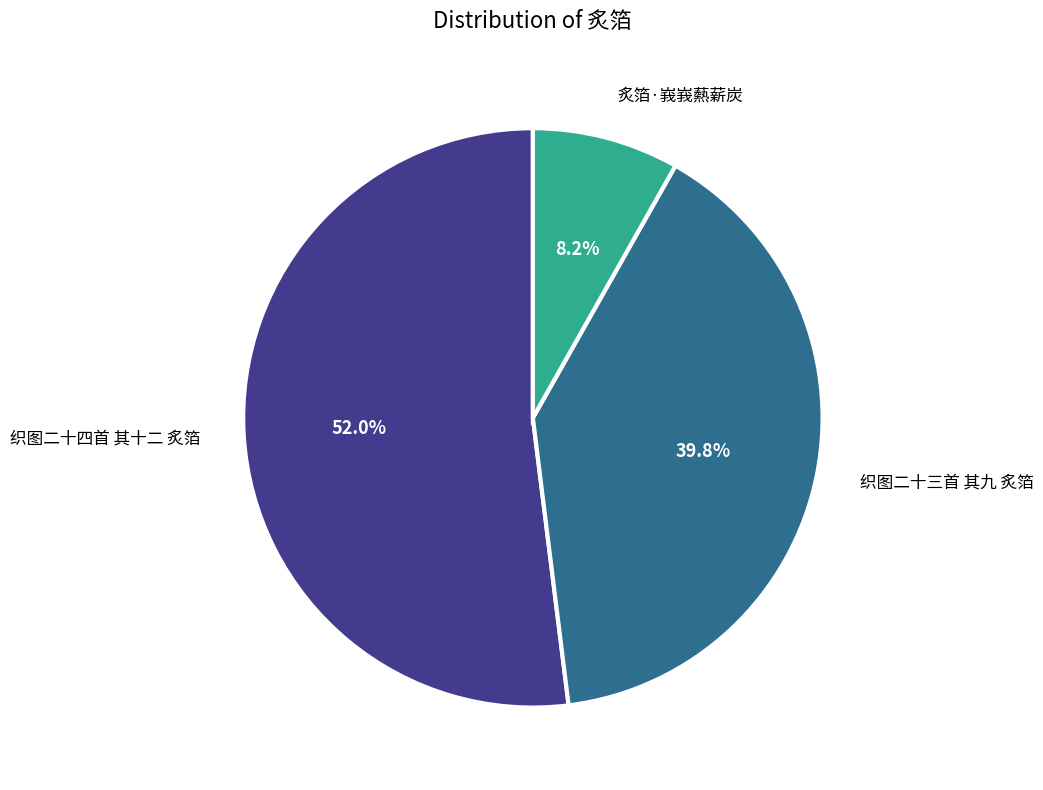

Does any single category account for the majority?

Yes